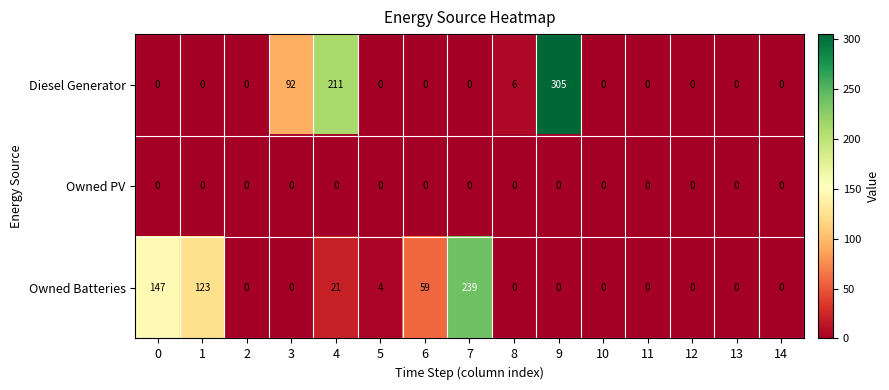

Between 6 and 11, which series saw the biggest shift?

Owned Batteries